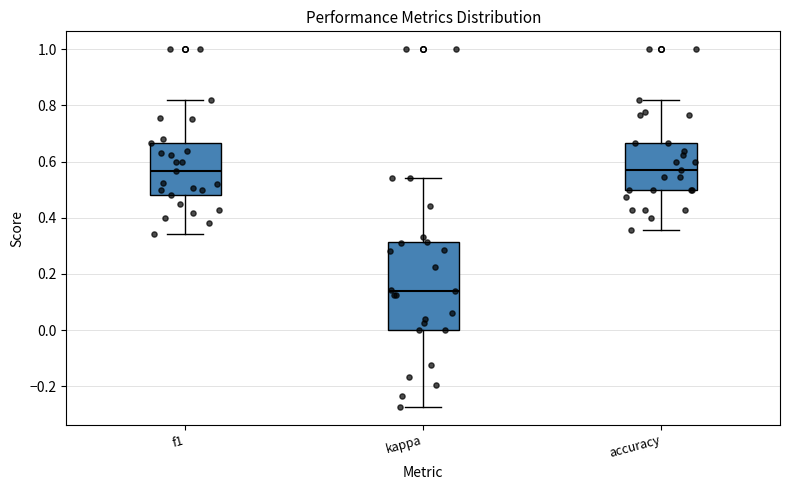

Reading left to right, read every box against the y-axis: the position of its median line, the range the box covers, and the ends of its whiskers. The values are not printed on the chart, so give them approximately, as read against the axis.

f1: median 0.56, box 0.48 to 0.66, whiskers 0.34 to 0.82
kappa: median 0.14, box 0.00 to 0.32, whiskers -0.28 to 0.54
accuracy: median 0.58, box 0.50 to 0.66, whiskers 0.36 to 0.82